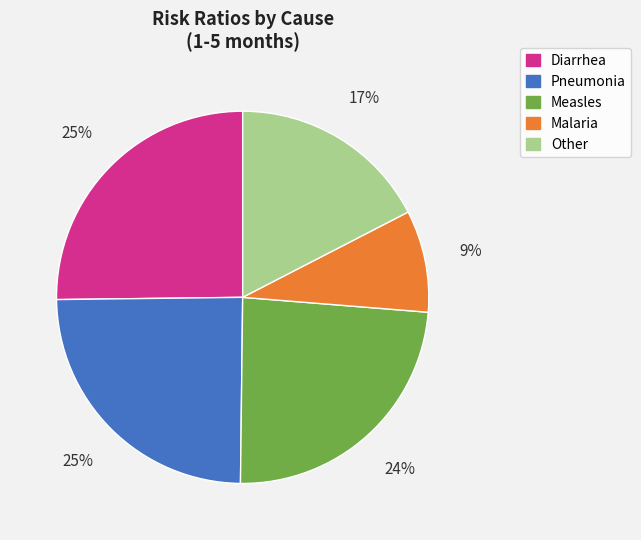

Is there any slice that represents more than half of the pie?

No